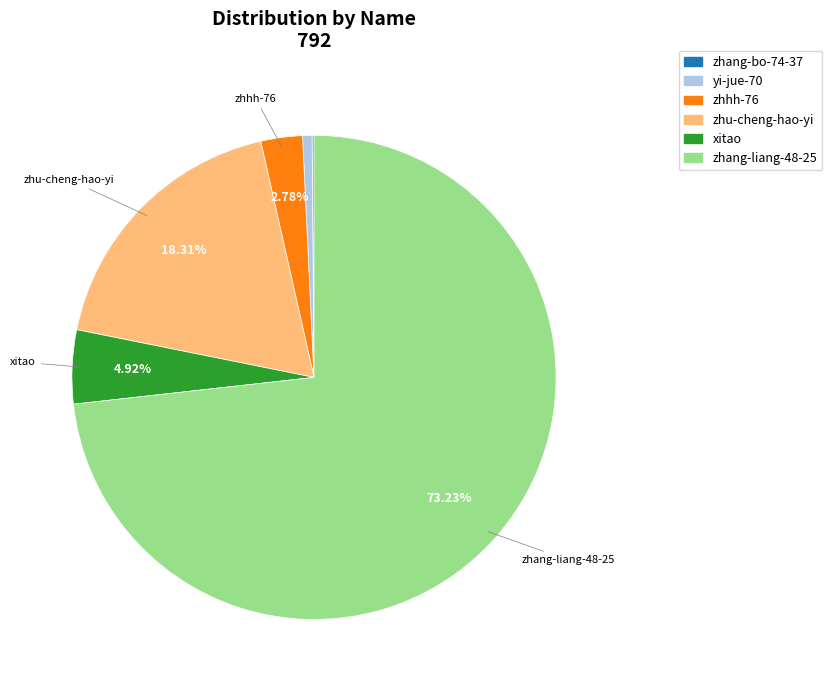

Between zhu-cheng-hao-yi and zhhh-76, which is larger?

zhu-cheng-hao-yi